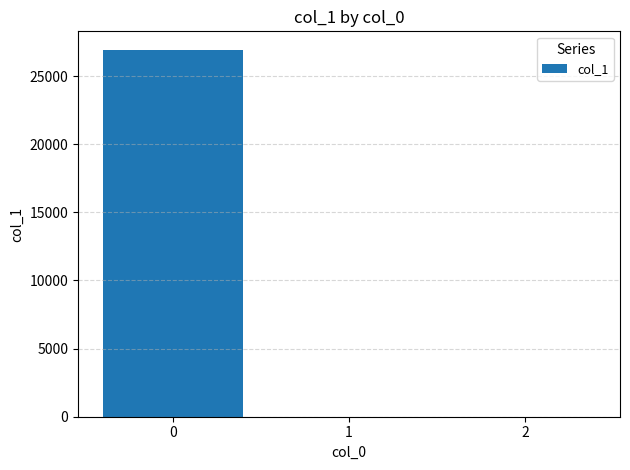

How many values exceed 0?

2